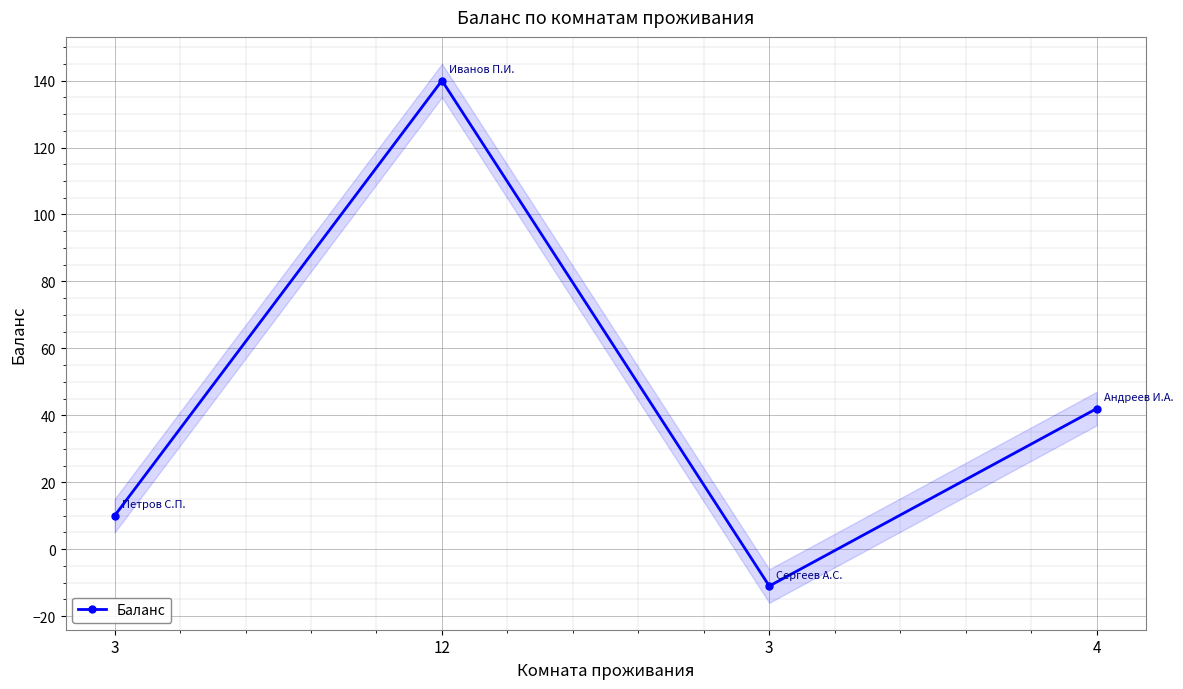

Reading left to right, transcribe all the data shown in this chart.

3=10	12=140	3=-11	4=42